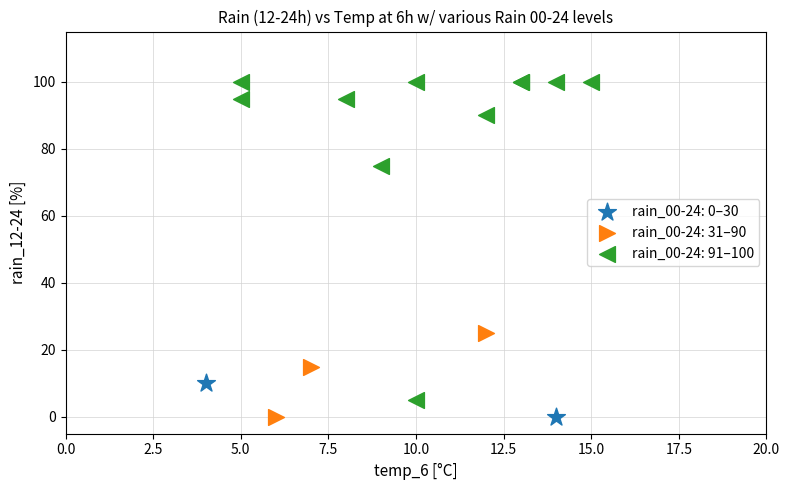

What are all the series names shown in the legend?

rain_00-24: 0–30, rain_00-24: 31–90, rain_00-24: 91–100